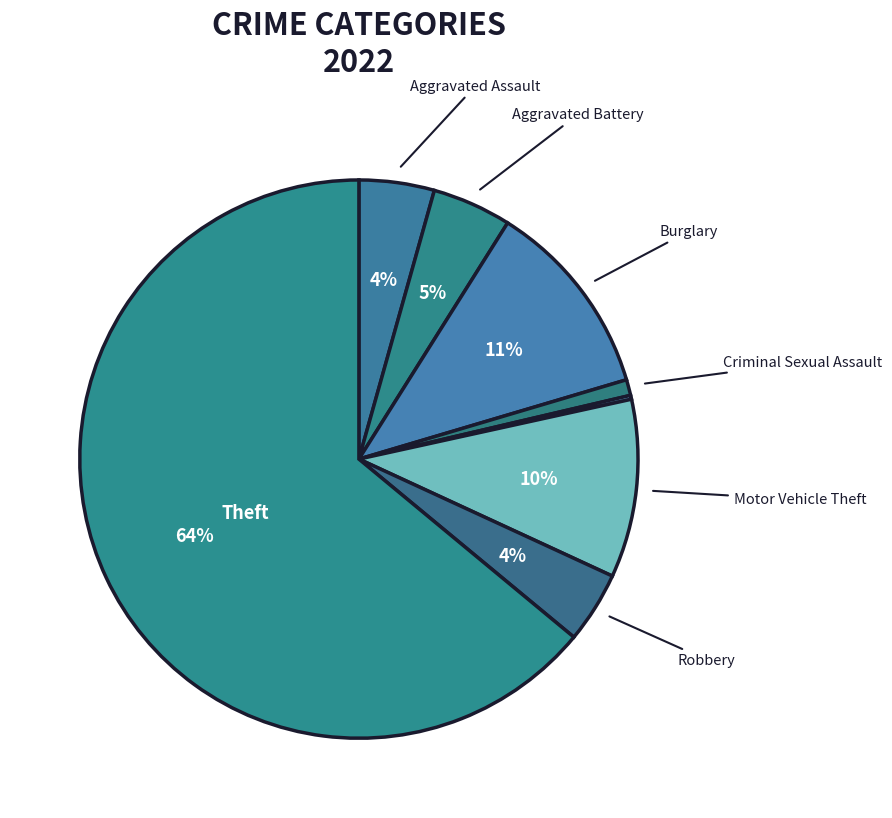

What is the largest slice in the pie chart?

Theft